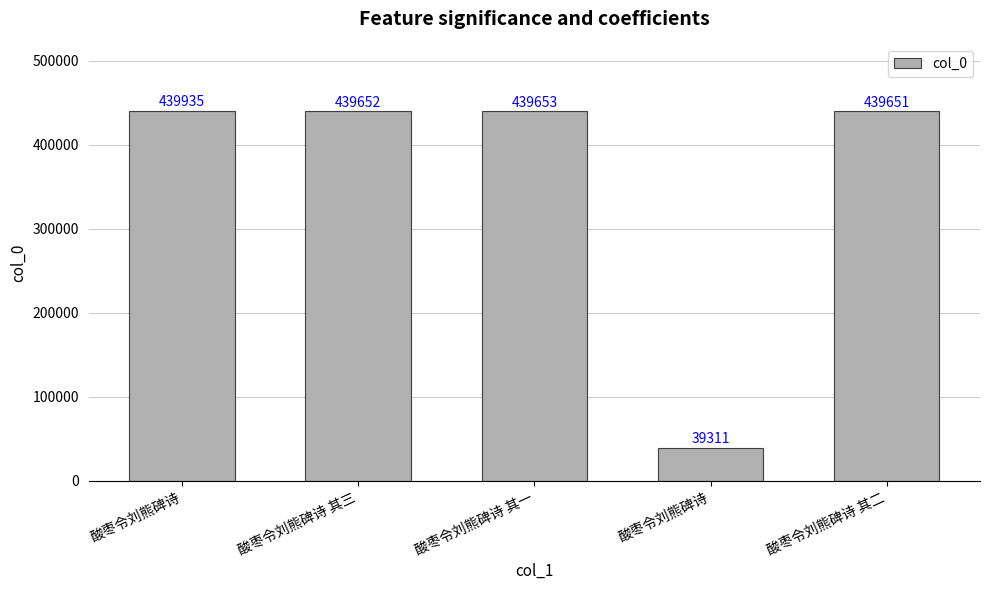

True or false: the data shows 439652 at 酸枣令刘熊碑诗 其三.

True